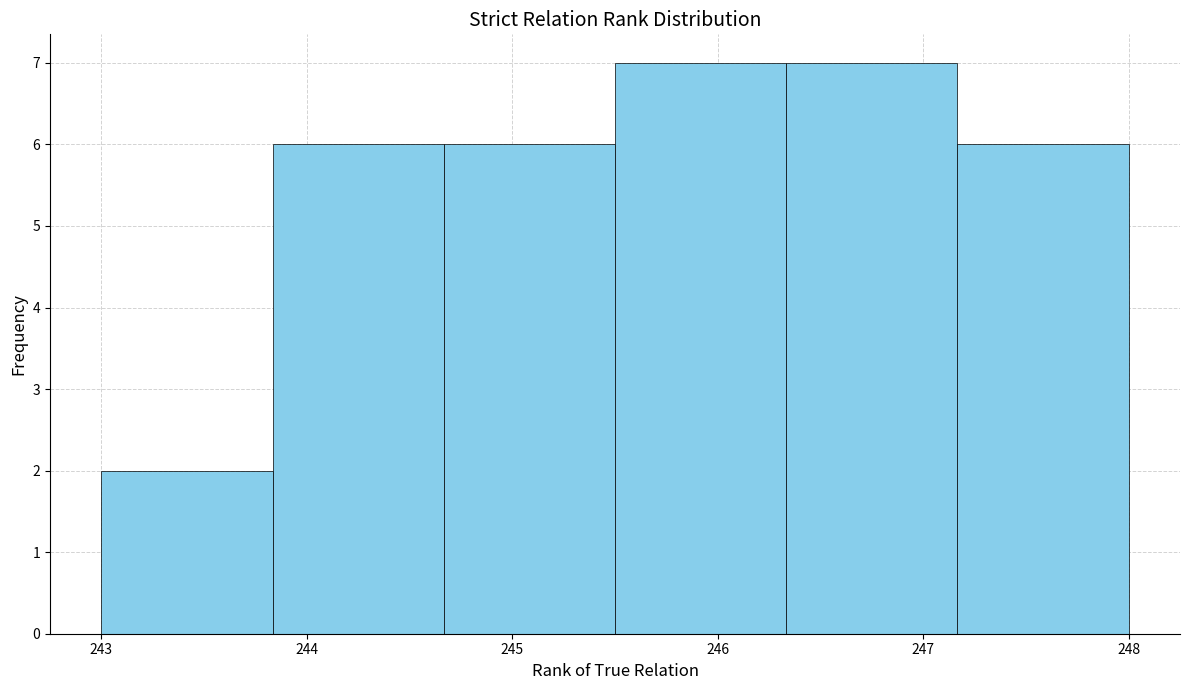

Reading left to right, transcribe this chart: for each bar, give the range it covers on the x-axis and its height. Neither the bar edges nor the heights are printed on the chart, so give them approximately, as read against the axes.

243.0 to 243.8: 2
243.8 to 244.7: 6
244.7 to 245.5: 6
245.5 to 246.3: 7
246.3 to 247.2: 7
247.2 to 248.0: 6